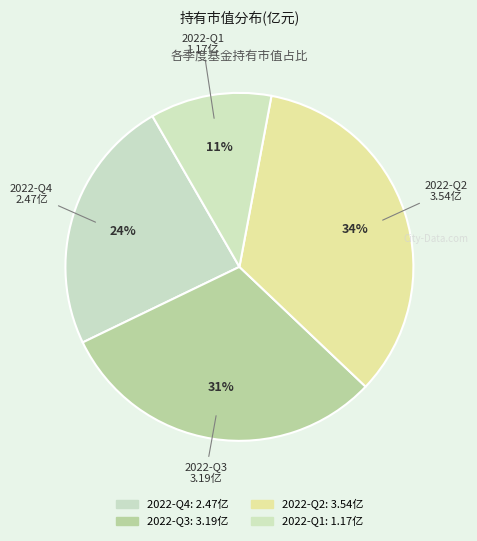

To the nearest percent, what portion does 2022-Q2 represent?

34%